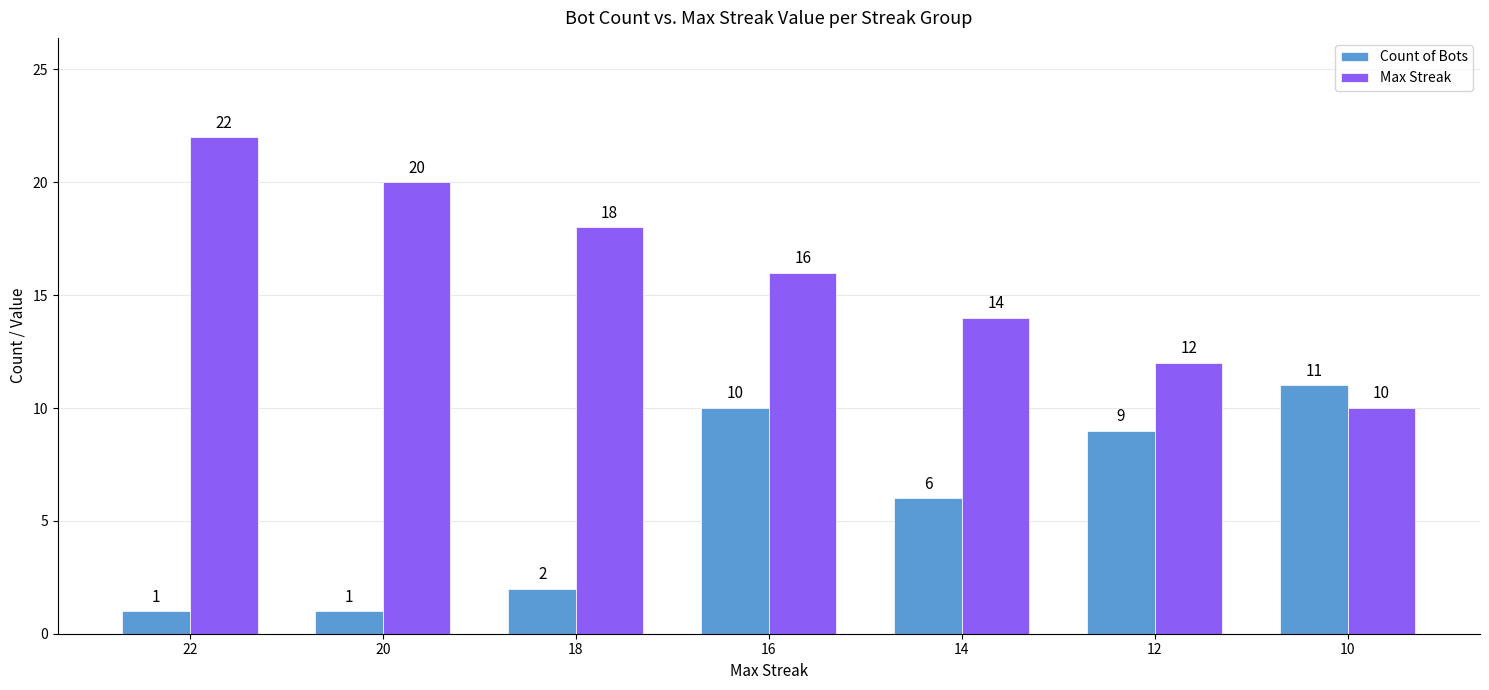

At which label does Max Streak first exceed 16?

22